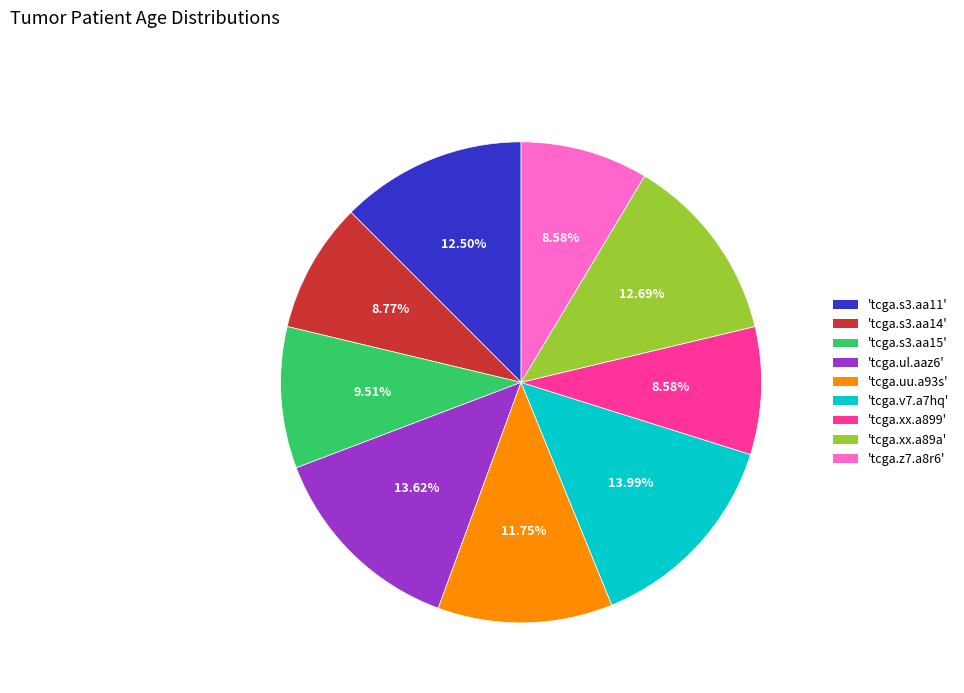

To the nearest percent, what is the difference between the largest and smallest slice percentages?

5%